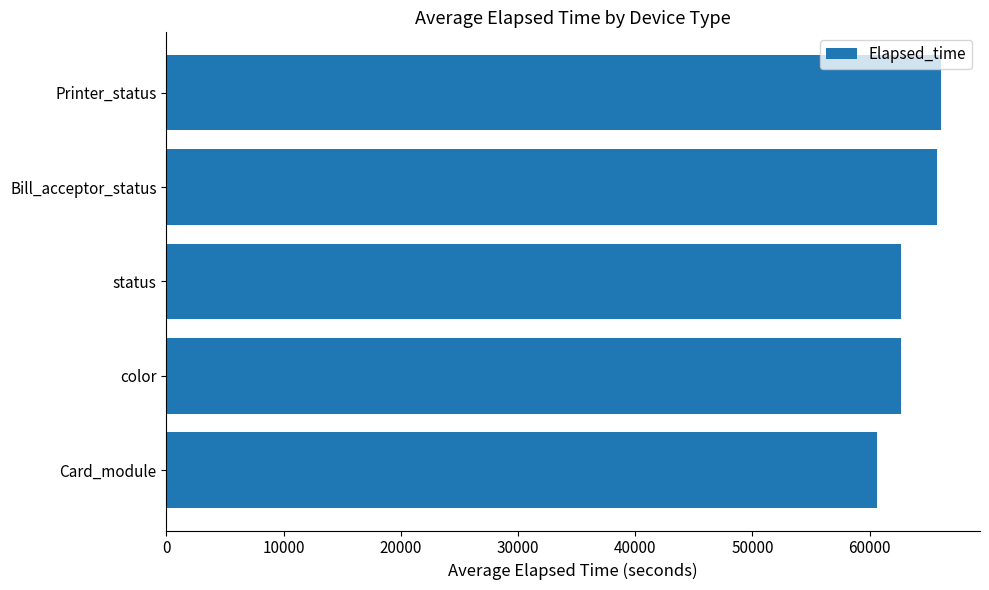

What is the value of the 1st bar from the top?

66115